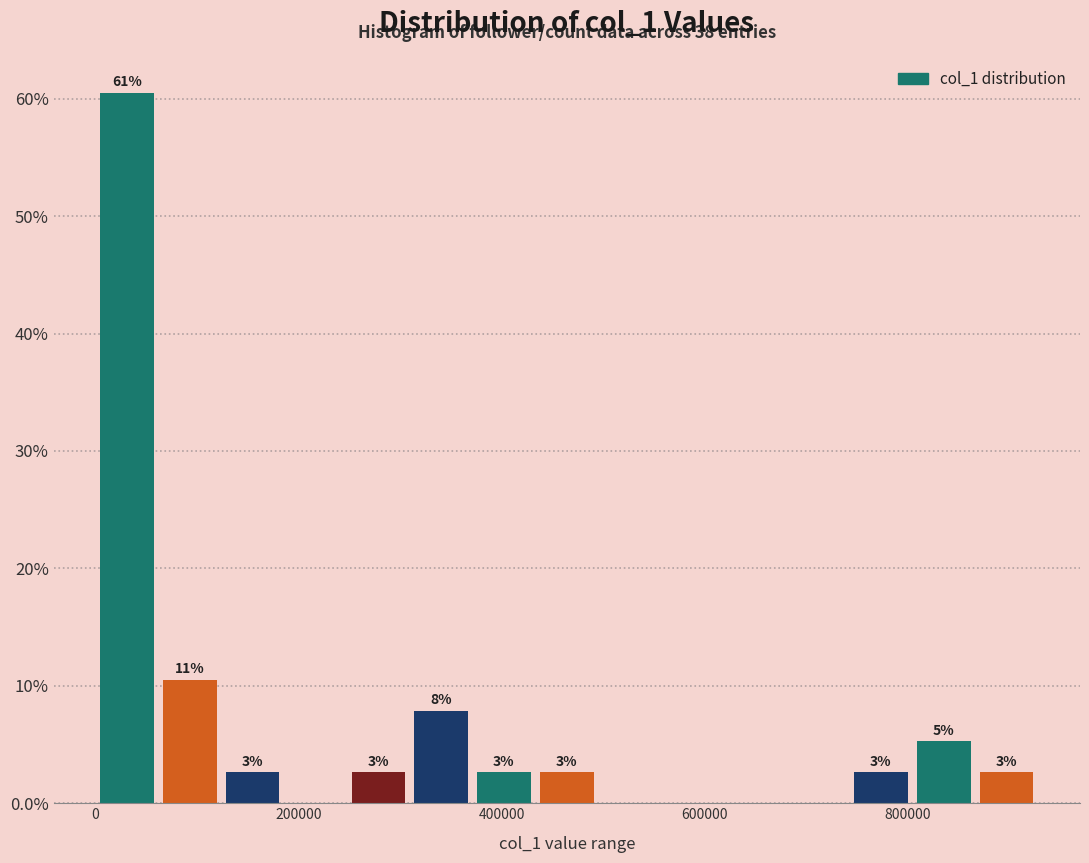

Around what value on the x-axis is the tallest bar? Give the approximate position of its centre, as read against the axis.

40000